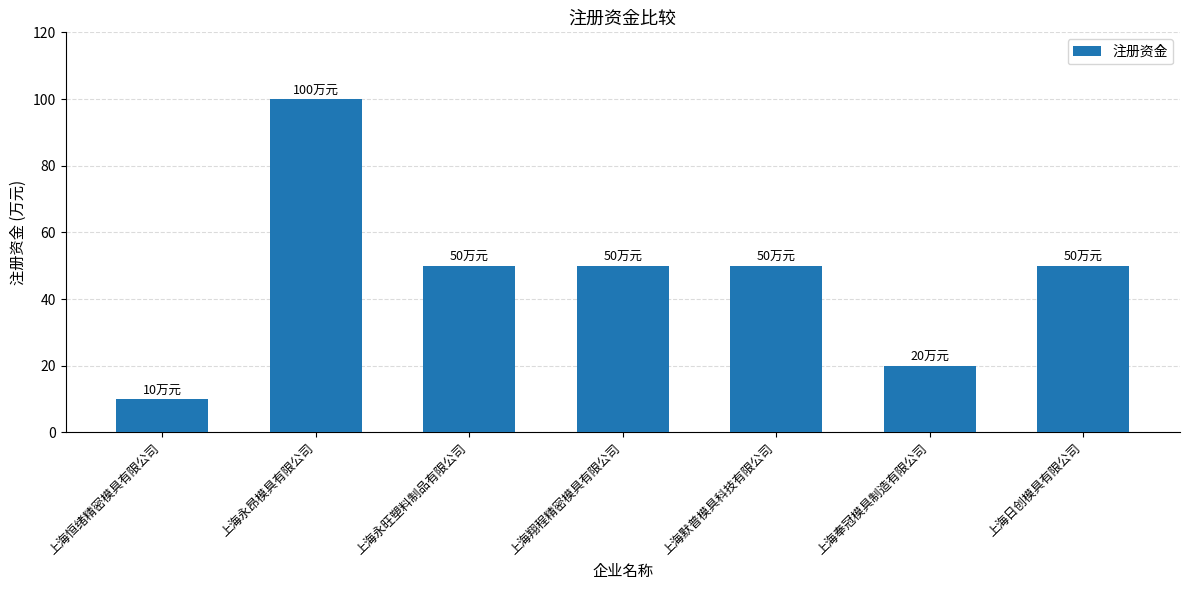

Count the values in the range 20 to 50.

5